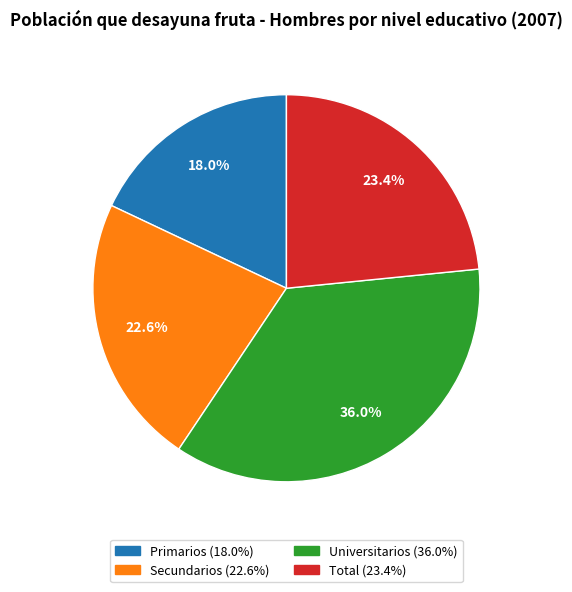

Is there a majority slice in this chart?

No